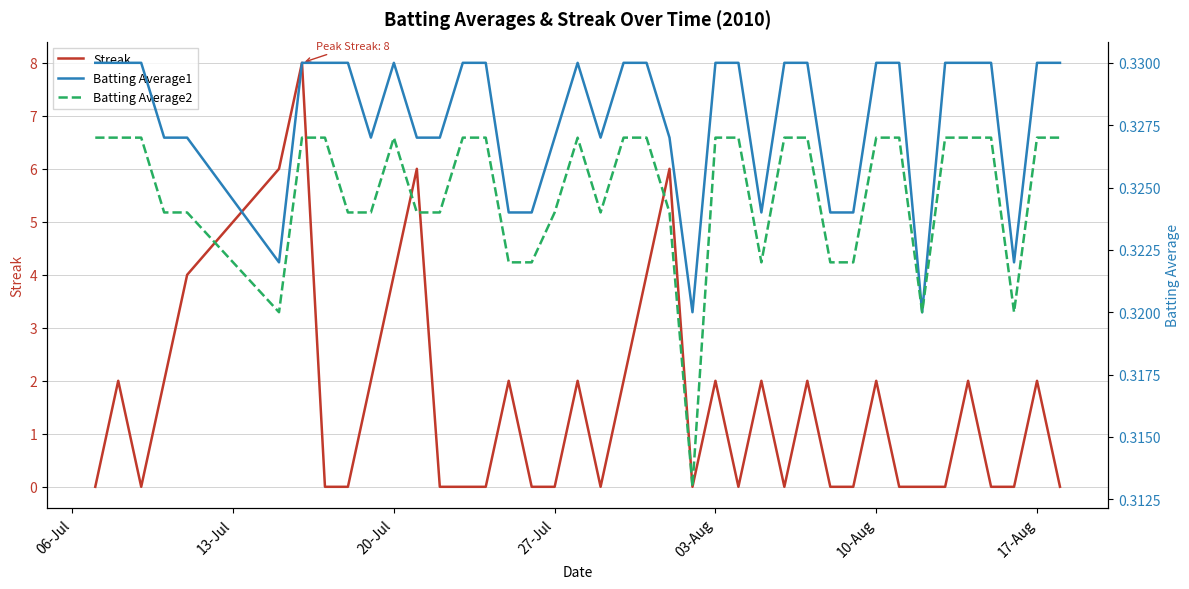

How many values in the Streak series exceed 0?

19